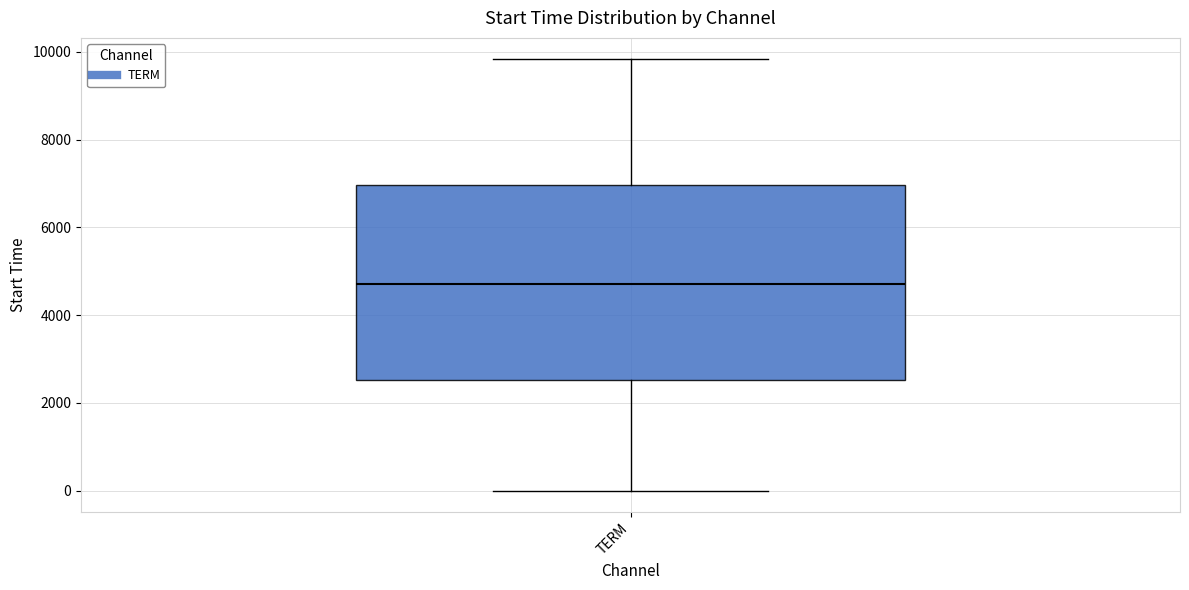

Read this box plot against the y-axis: the position of the median line, the range covered by the box, and the ends of both whiskers. The values are not printed on the chart, so give them approximately, as read against the axis.

median 4800, box 2600 to 7000, whiskers 0 to 9800